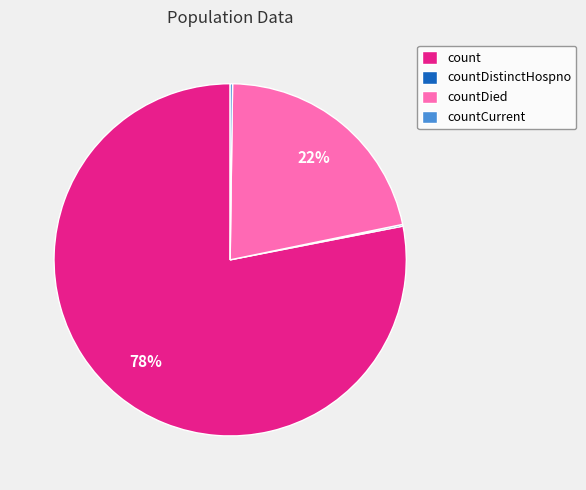

The countDied slice represents 30% of the pie. True or false?

False